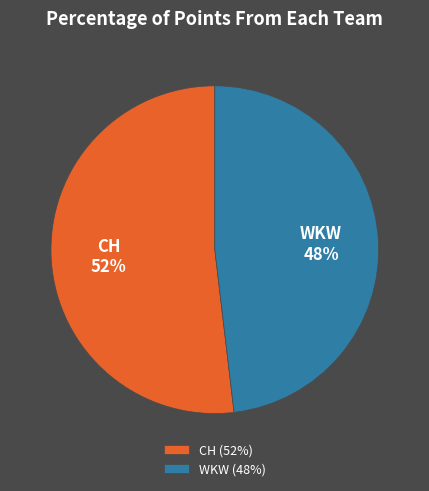

Between WKW and CH, which is larger?

CH